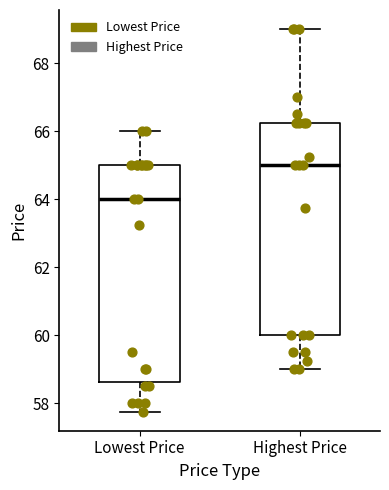

Reading left to right, transcribe this box plot: for each box, give where its median line is, the range the box spans, and where its two whiskers end, as read against the y-axis. The values are not printed on the chart, so give them approximately, as read against the axis.

Lowest Price: median 64.0, box 58.6 to 65.0, whiskers 57.8 to 66.0
Highest Price: median 65.0, box 60.0 to 66.2, whiskers 59.0 to 69.0